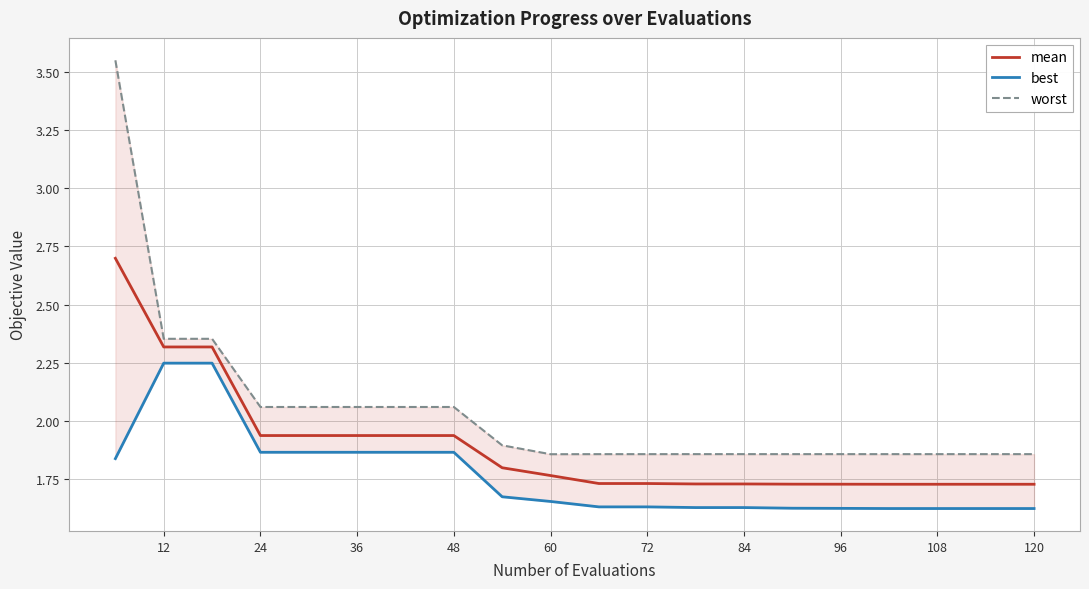

At how many categories does at least one series exceed 2?

8